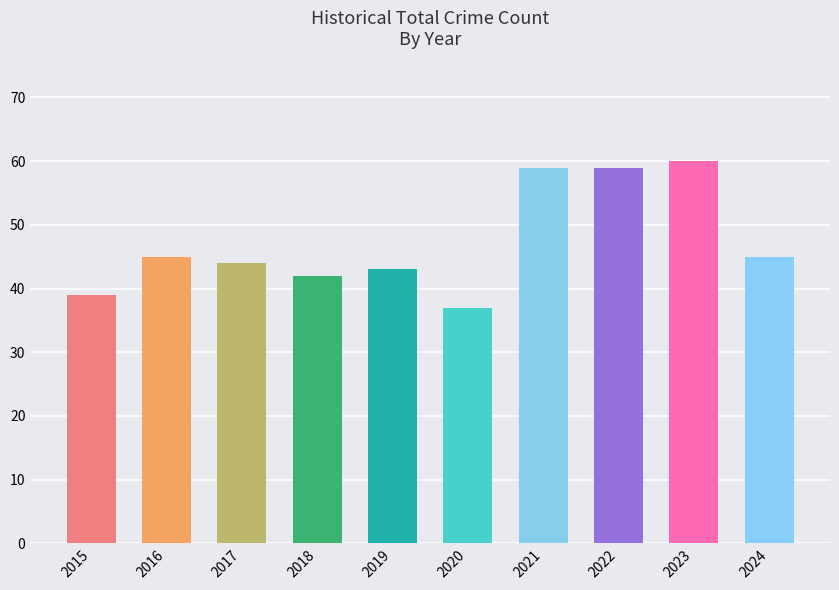

What is the value of the 2nd bar from the left?

45